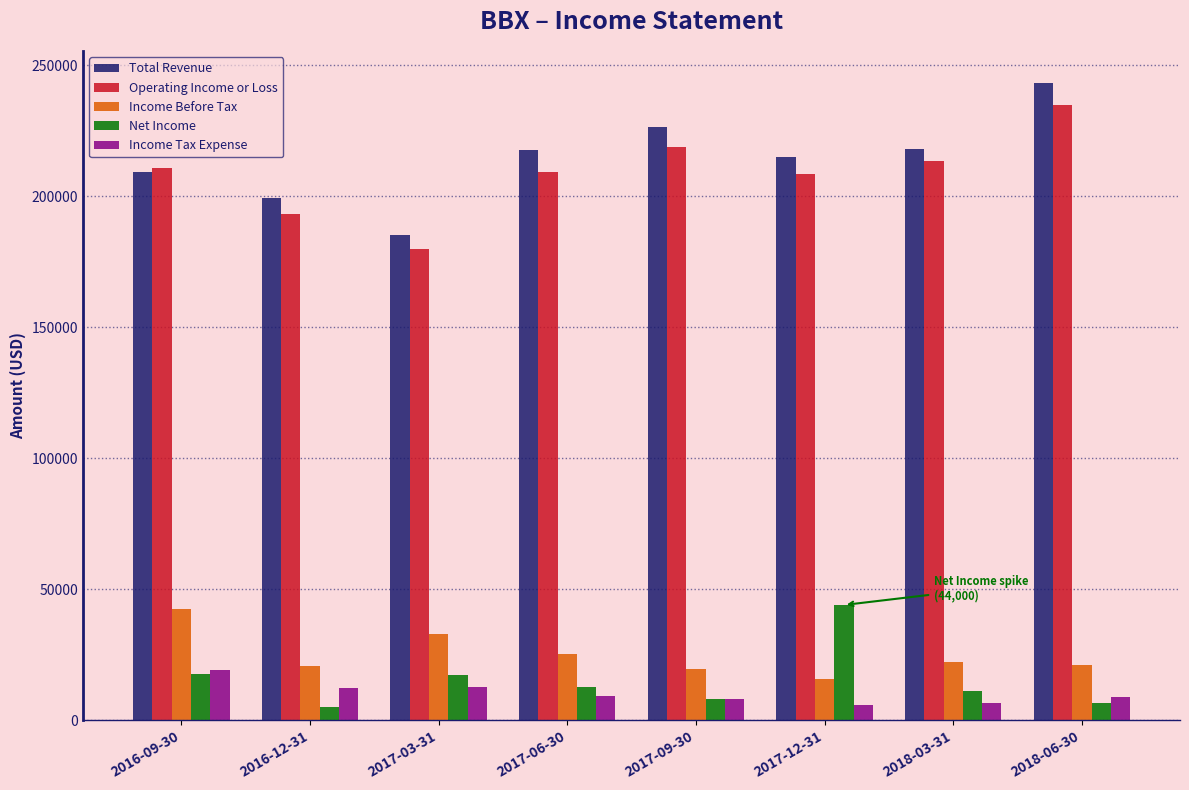

At how many categories does at least one series exceed 169721?

8